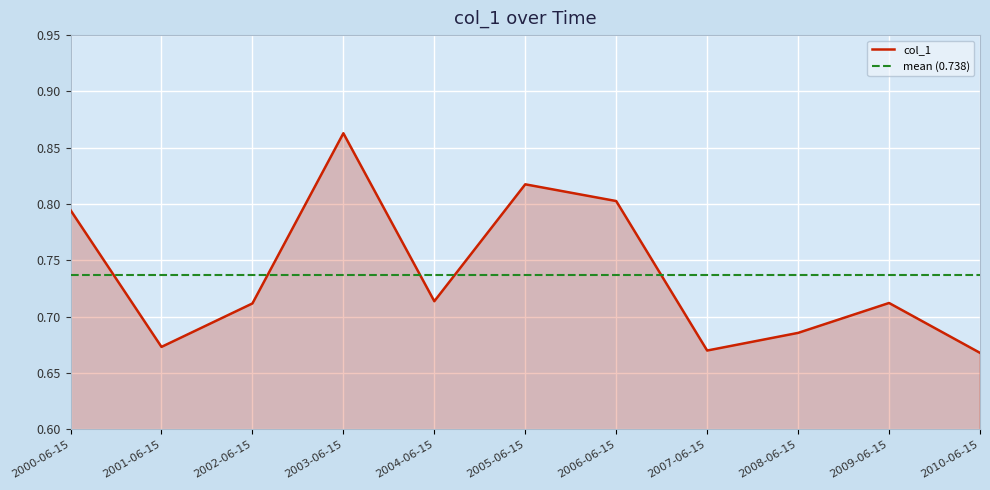

Rank the categories by value from lowest to highest.

2010-06-15, 2007-06-15, 2001-06-15, 2008-06-15, 2002-06-15, 2009-06-15, 2004-06-15, 2000-06-15, 2006-06-15, 2005-06-15, 2003-06-15